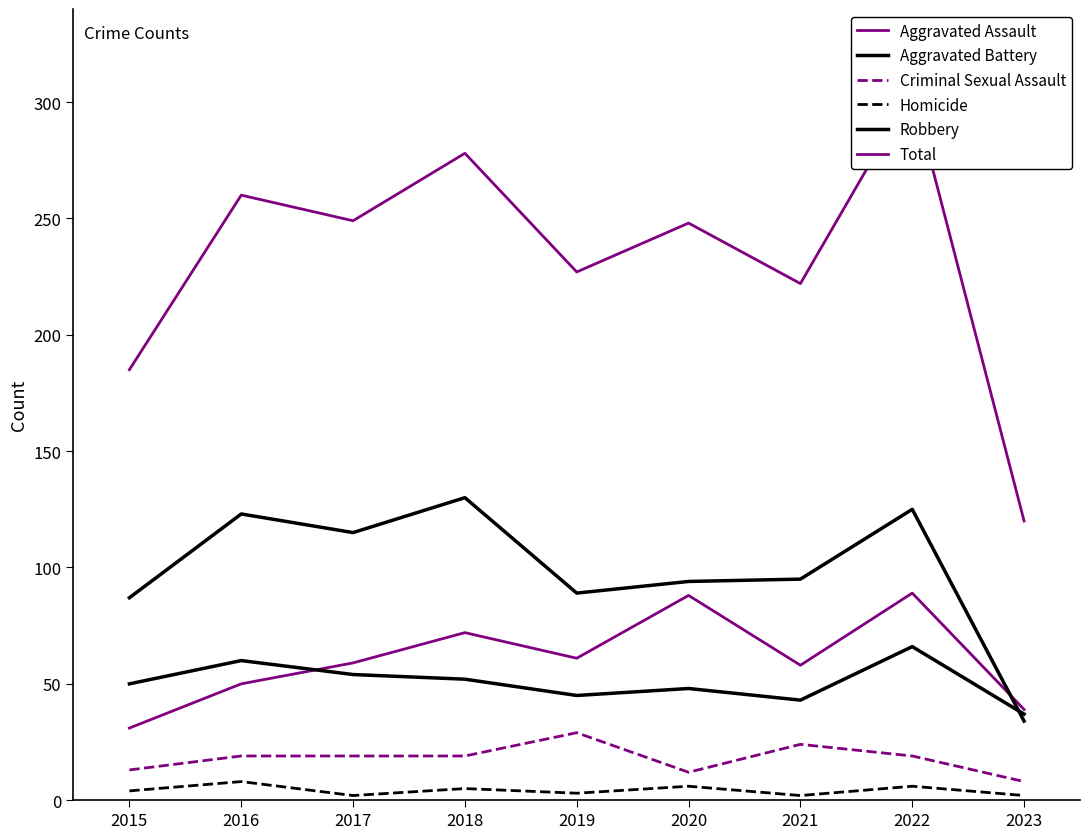

How many data points in Criminal Sexual Assault are above 19?

2